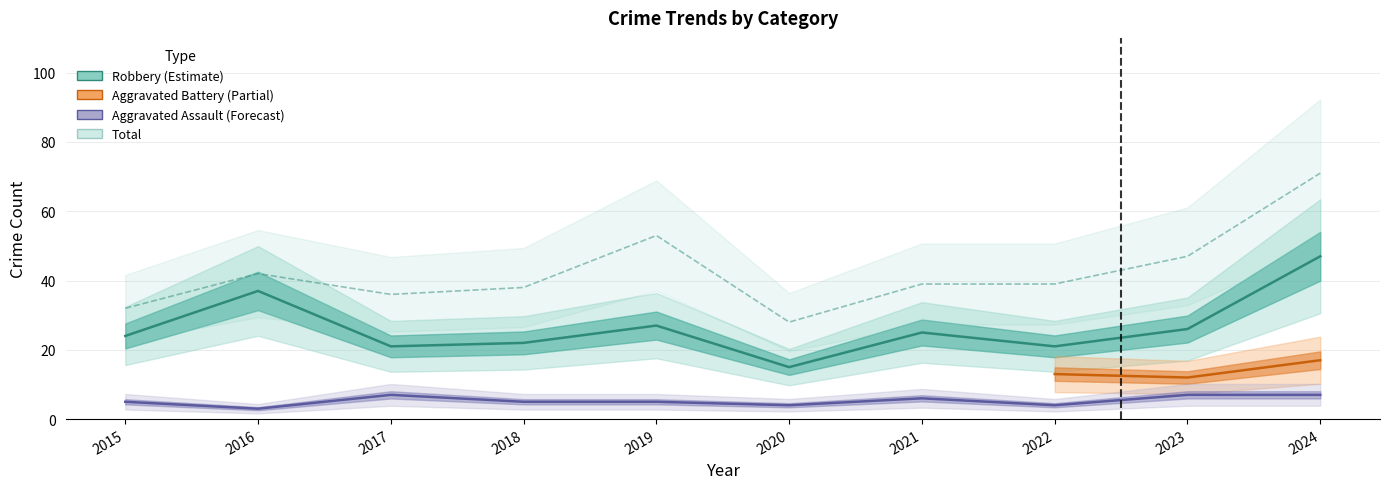

What is the value of the Total point at the 5th from the left?

53